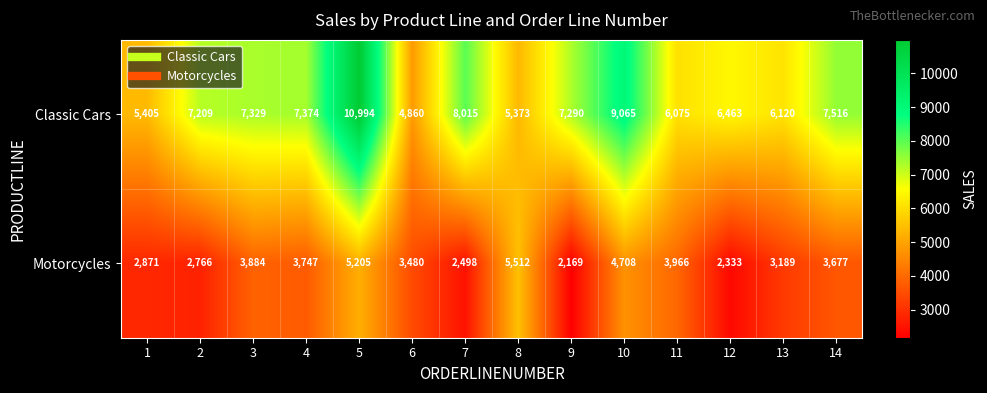

List the series in order of their overall mean, lowest first.

Motorcycles, Classic Cars